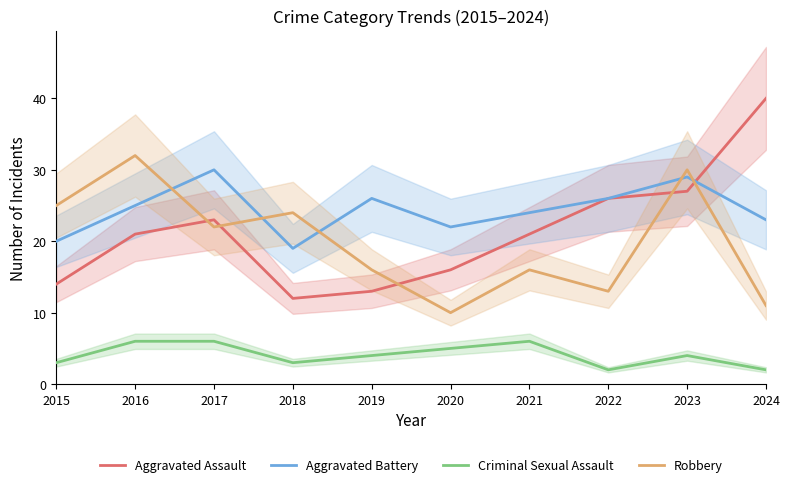

Rank the categories by Criminal Sexual Assault value from highest to lowest.

2016, 2017, 2021, 2020, 2019, 2023, 2015, 2018, 2022, 2024